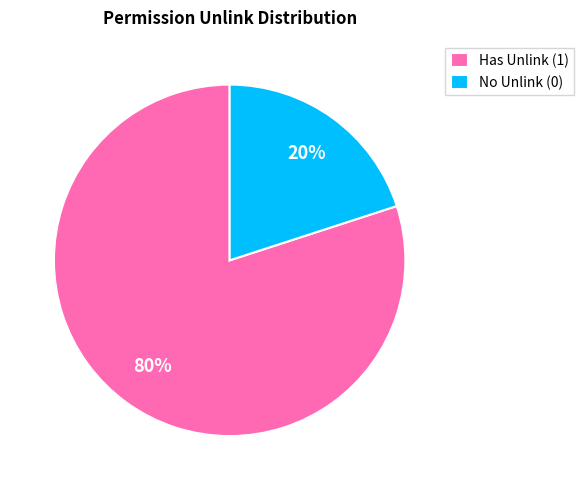

How many segments does this pie chart have?

2